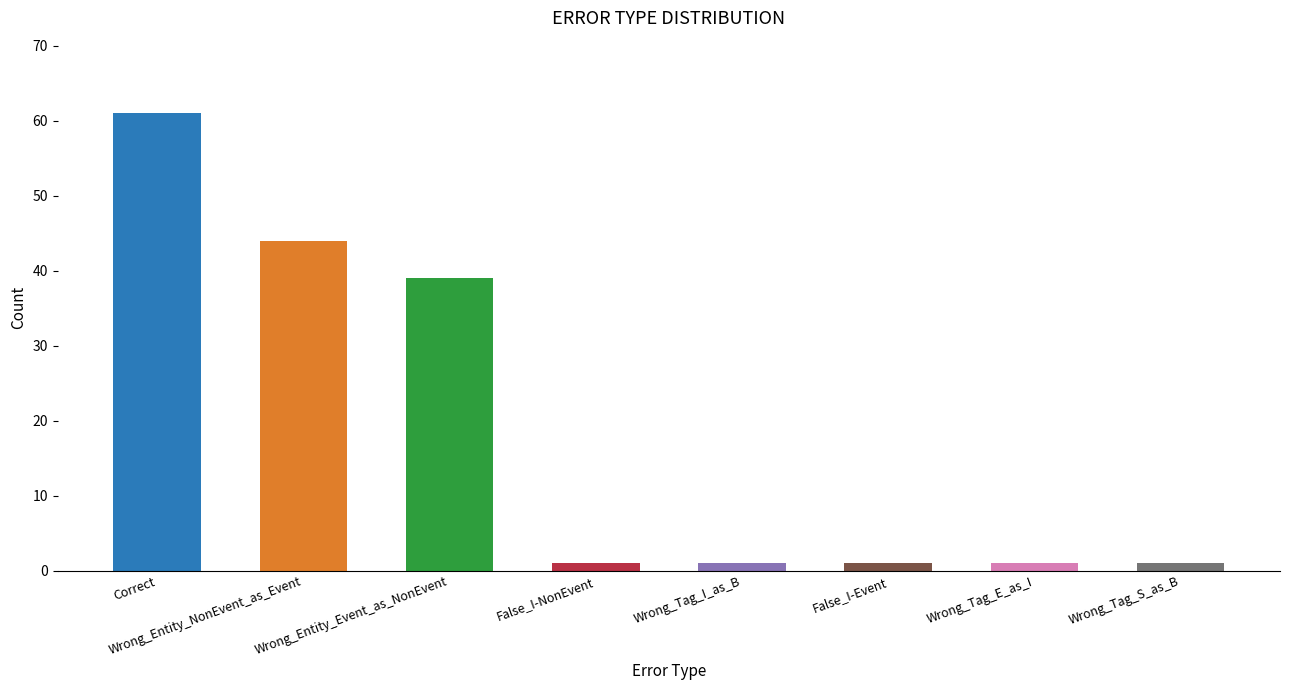

The value at Correct is 16. True or false?

False